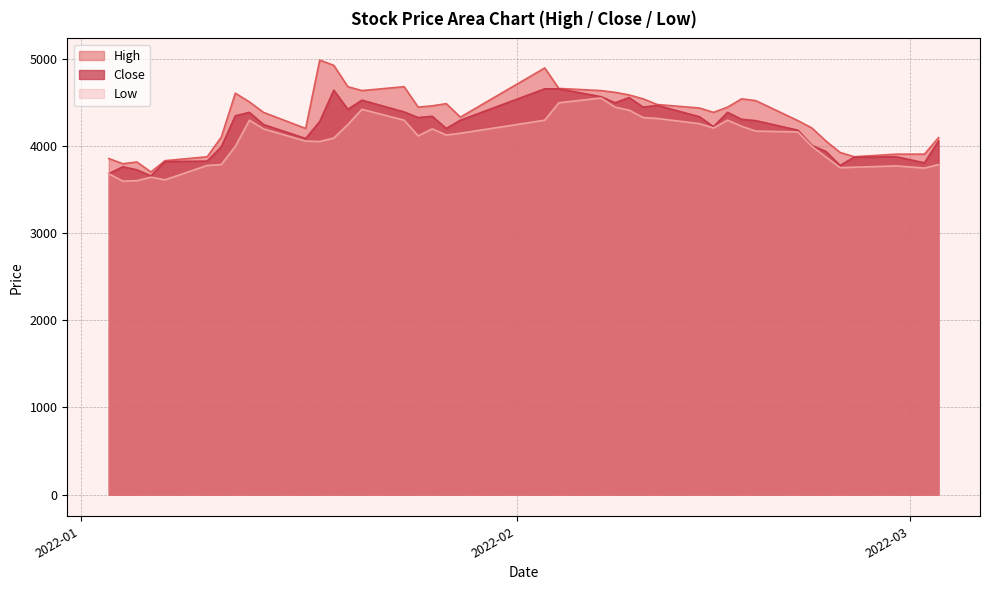

How many values in the Close series are below 4295?

20